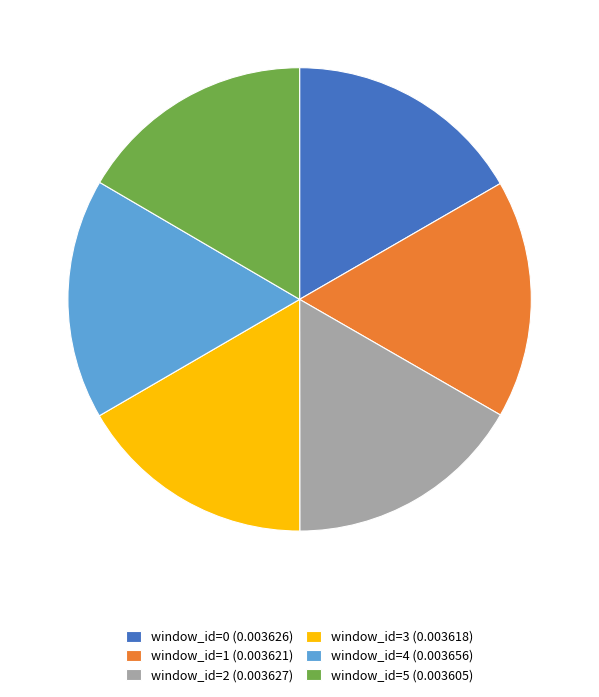

Is window_id=2 (0.003627) the majority of the pie?

No